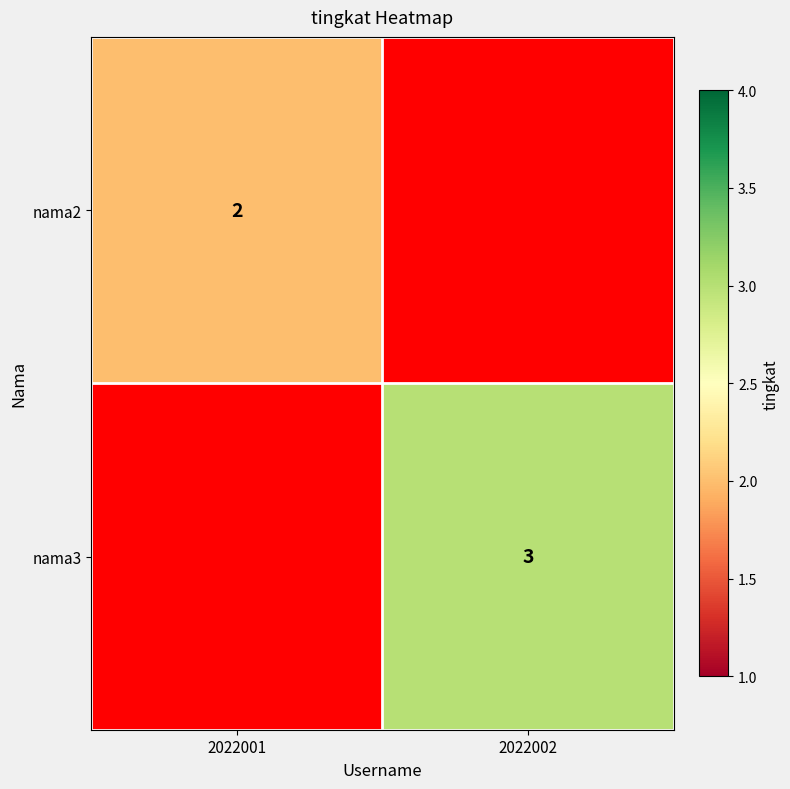

Count the number of data series in this chart.

2